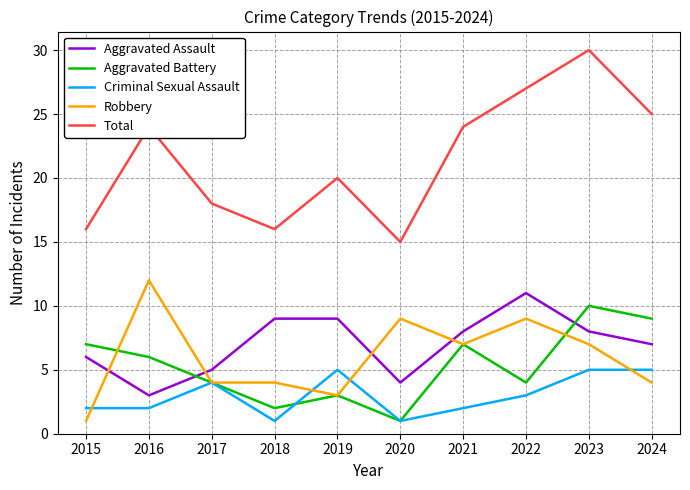

True or false: Aggravated Assault has a value of 12 at 2018.

False